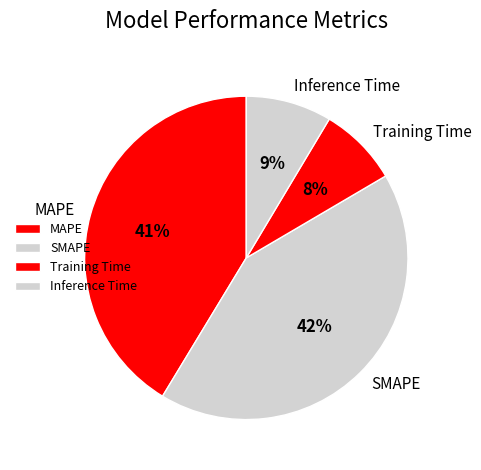

How many slices are in this pie chart?

4